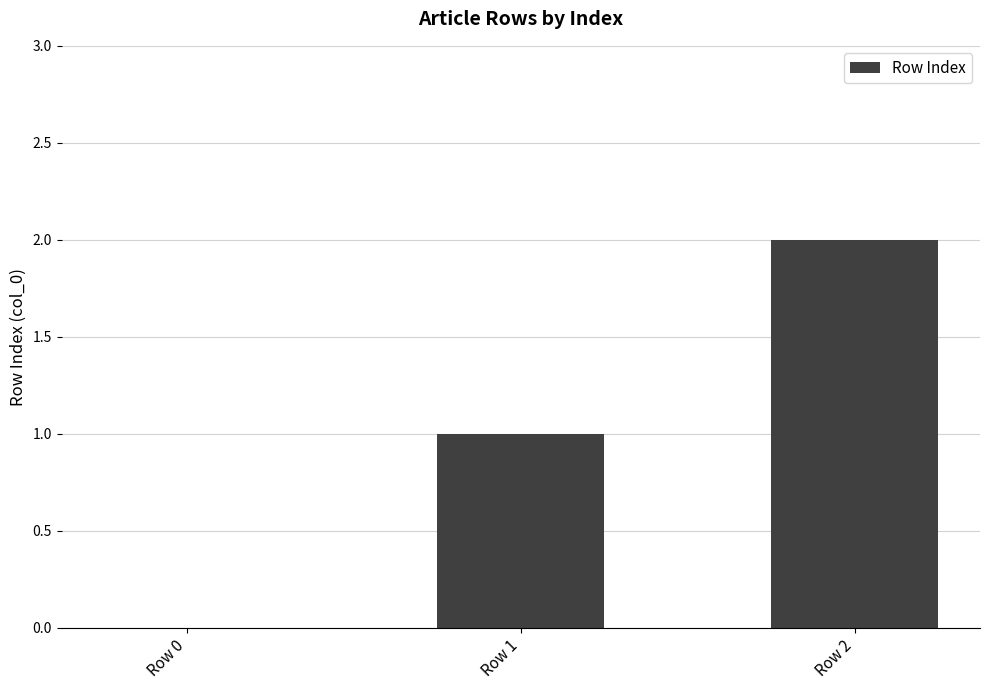

Which has a higher value, Row 2 or Row 0?

Row 2